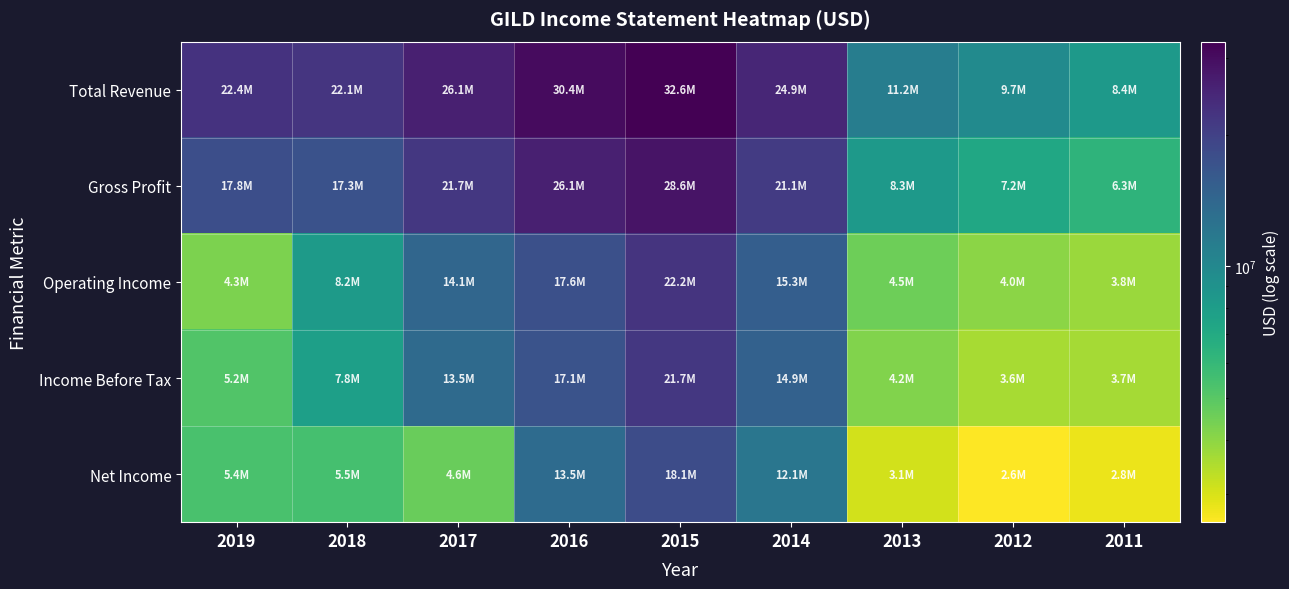

Between 2014 and 2017, which is larger?

2017